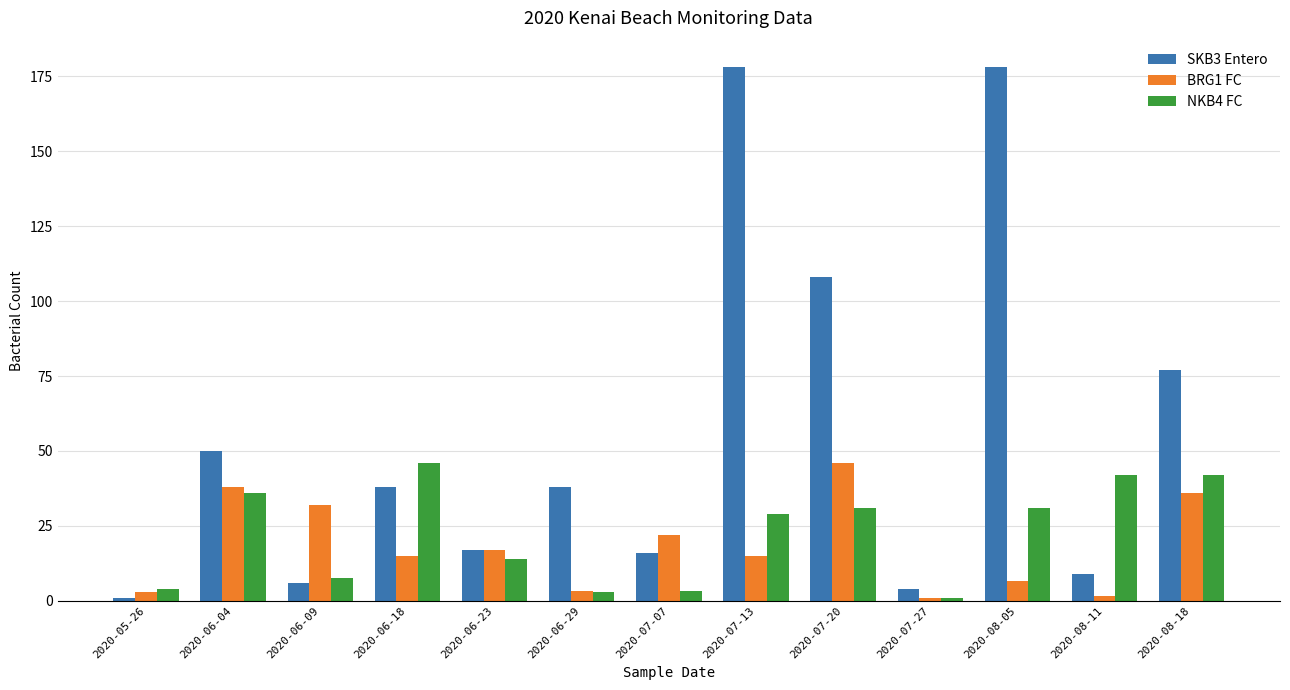

What is the lowest value of the SKB3 Entero series?

1.0